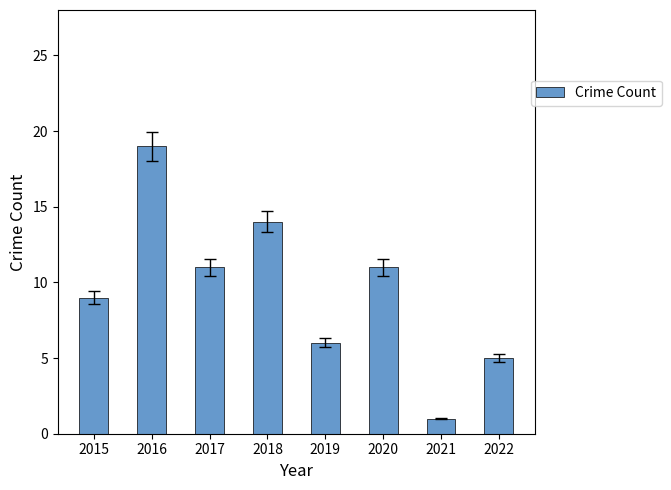

Which has a higher value, 2022 or 2018?

2018